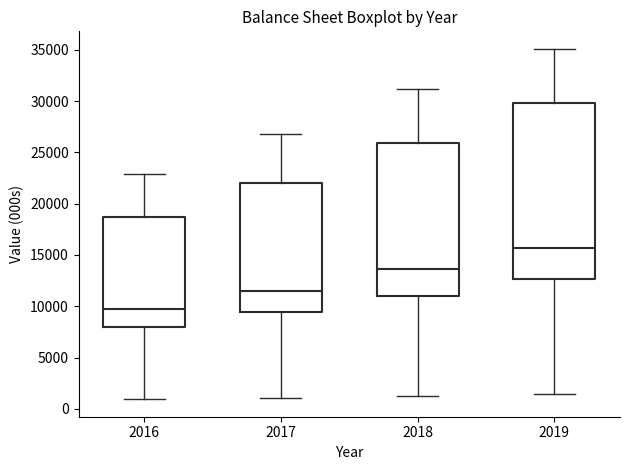

Which box's median line is the highest?

2019